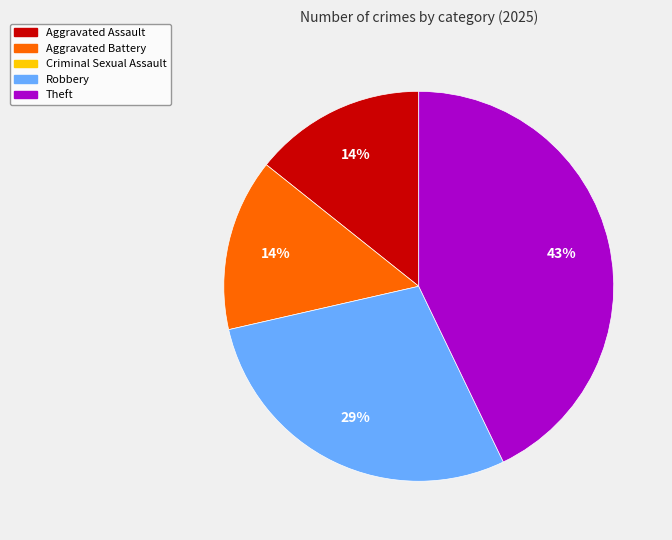

Does any single category account for the majority?

No